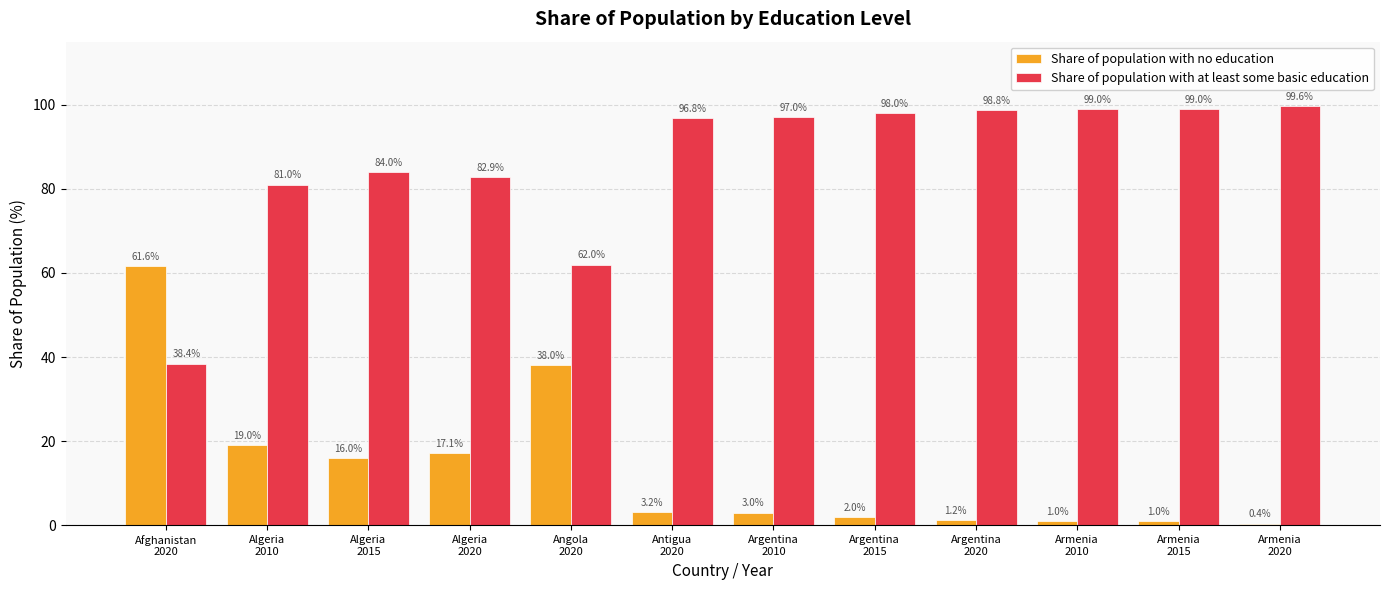

List the series in order of their peak value, highest first.

Share of population with at least some basic education, Share of population with no education